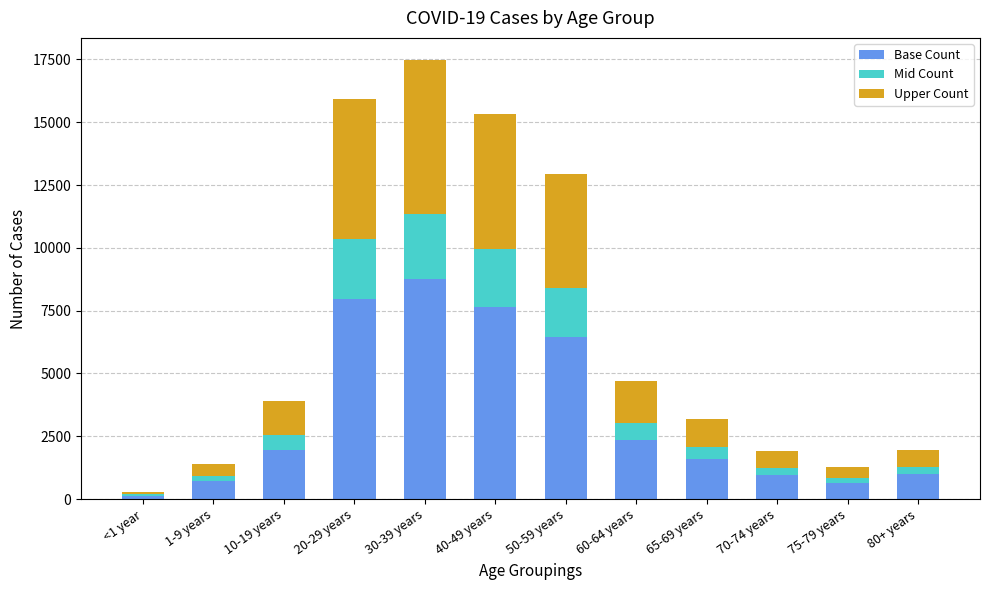

At which category is the sum across all series the highest?

30-39 years